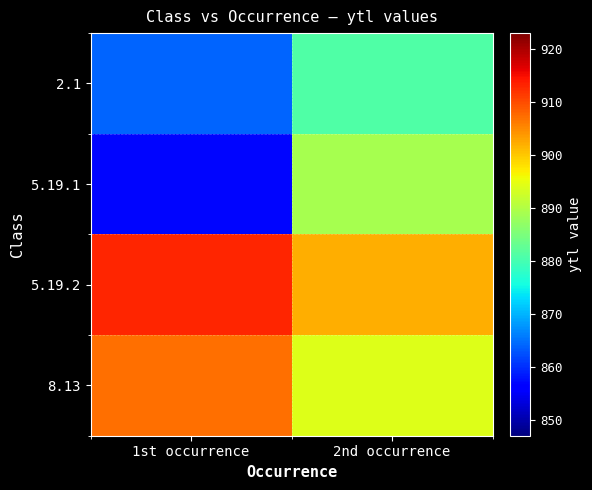

Between 1st occurrence and 2nd occurrence, which series saw the biggest shift?

5.19.1